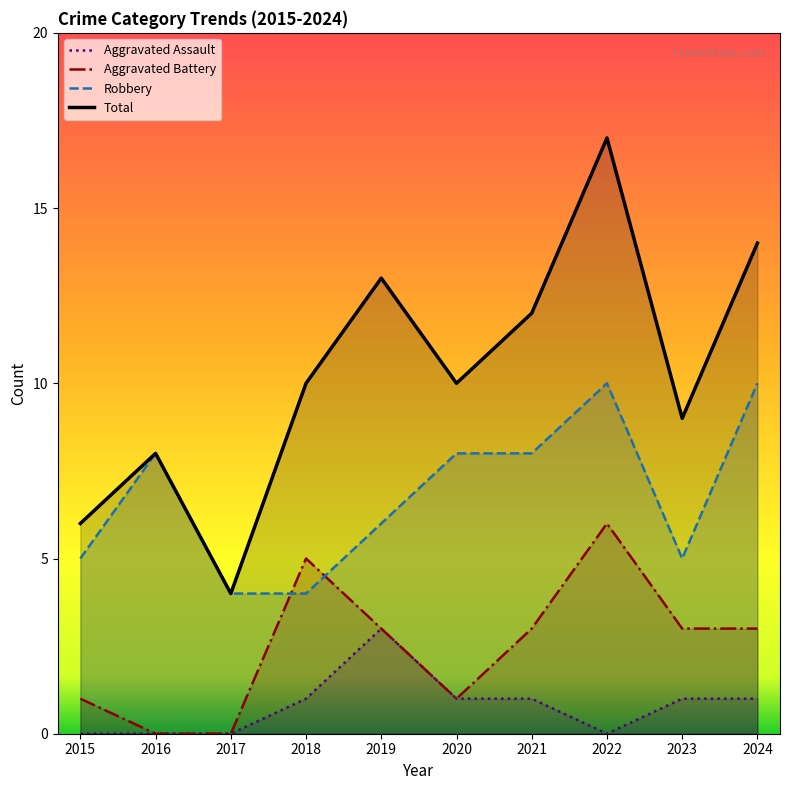

Reading left to right, list all the values displayed in this chart.

Aggravated Assault: 0	0	0	1	3	1	1	0	1	1
Aggravated Battery: 1	0	0	5	3	1	3	6	3	3
Robbery: 5	8	4	4	6	8	8	10	5	10
Total: 6	8	4	10	13	10	12	17	9	14